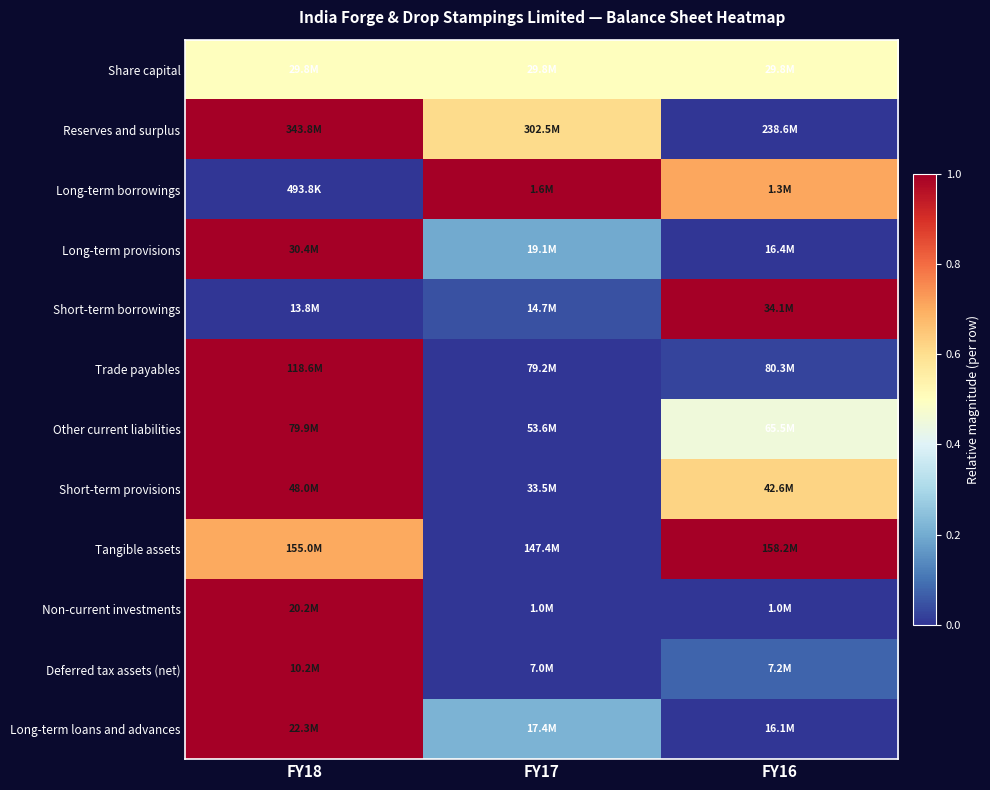

Which has a higher value, FY16 or FY18?

FY16